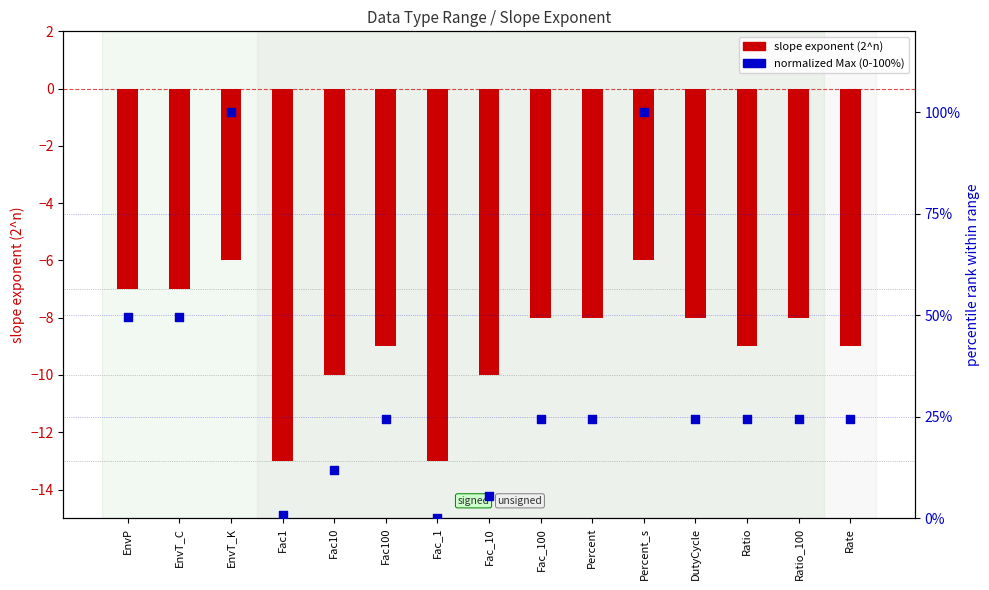

What is the total value across all series at EnvT_K?

94.0